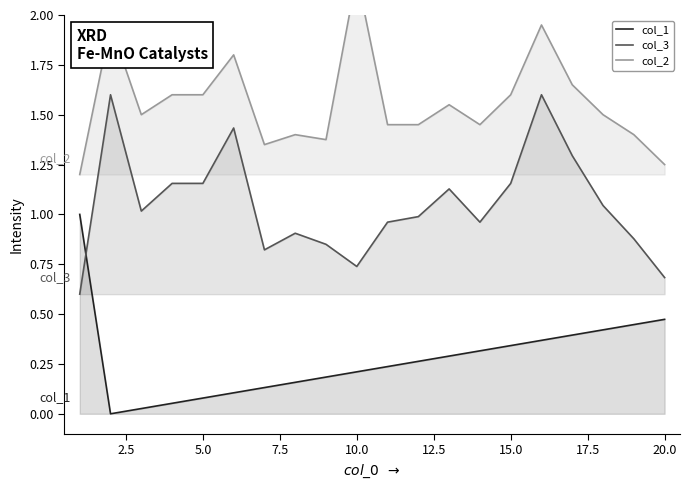

List the series in order of their peak value, lowest first.

col_1, col_3, col_2